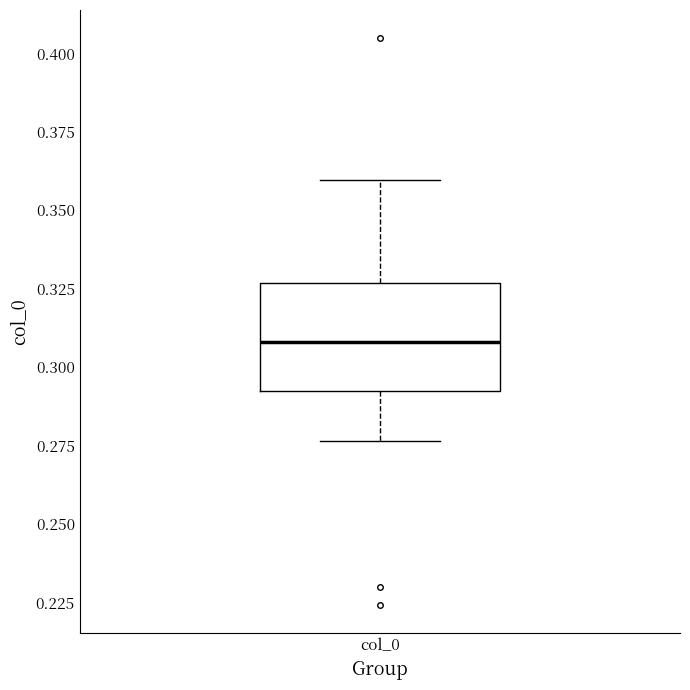

Read this box plot against the y-axis: the position of the median line, the range covered by the box, and the ends of both whiskers. The values are not printed on the chart, so give them approximately, as read against the axis.

median 0.310, box 0.295 to 0.325, whiskers 0.275 to 0.360